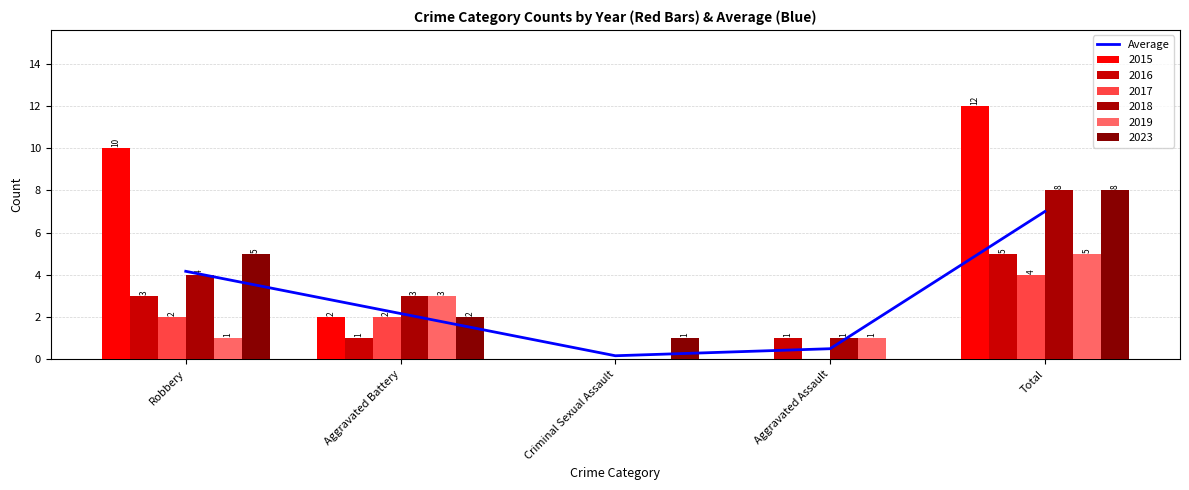

How many values are below 2?

2